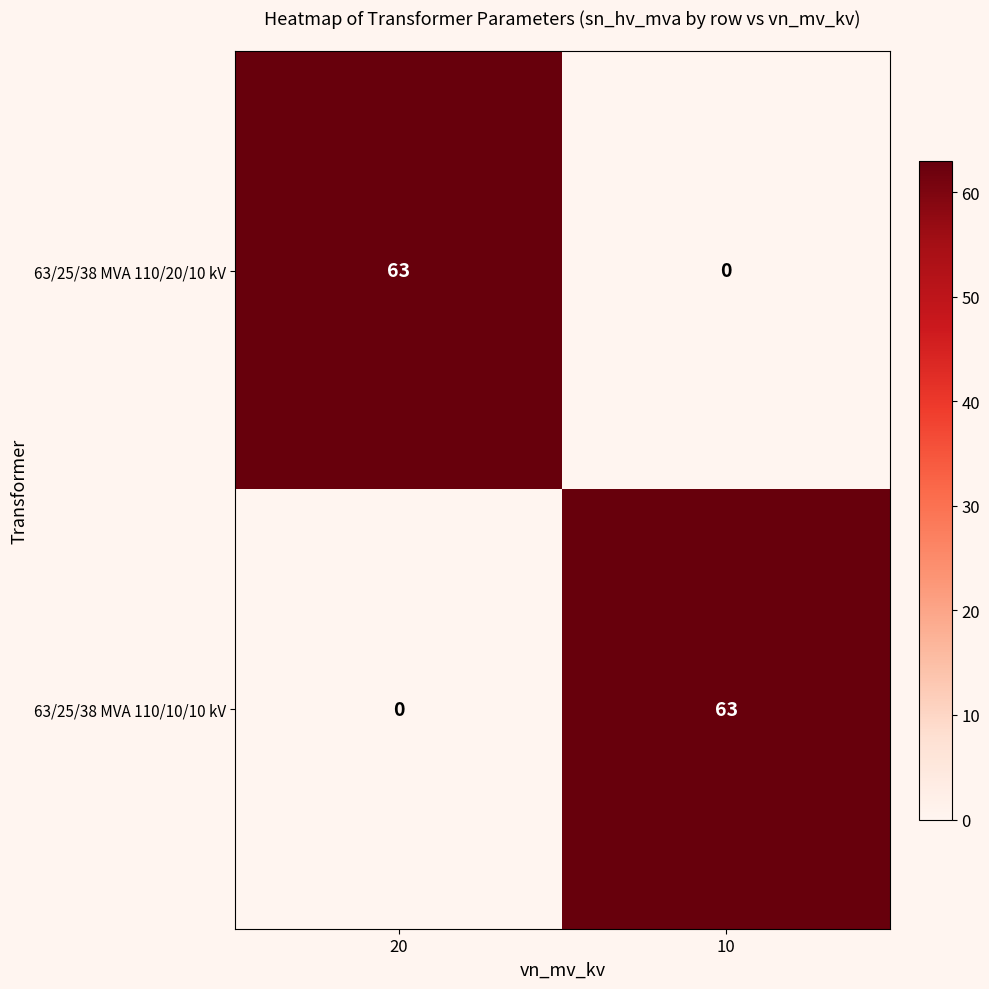

Reading right to left, list all the values displayed in this chart.

63/25/38 MVA 110/20/10 kV: 10=0	20=63
63/25/38 MVA 110/10/10 kV: 10=63	20=0